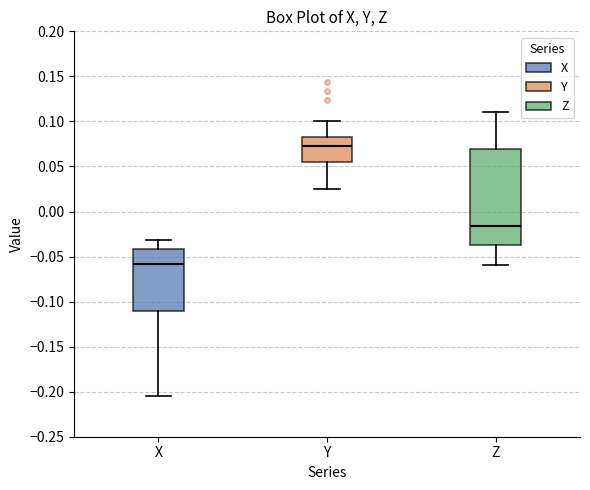

Which box's median line is the lowest?

X